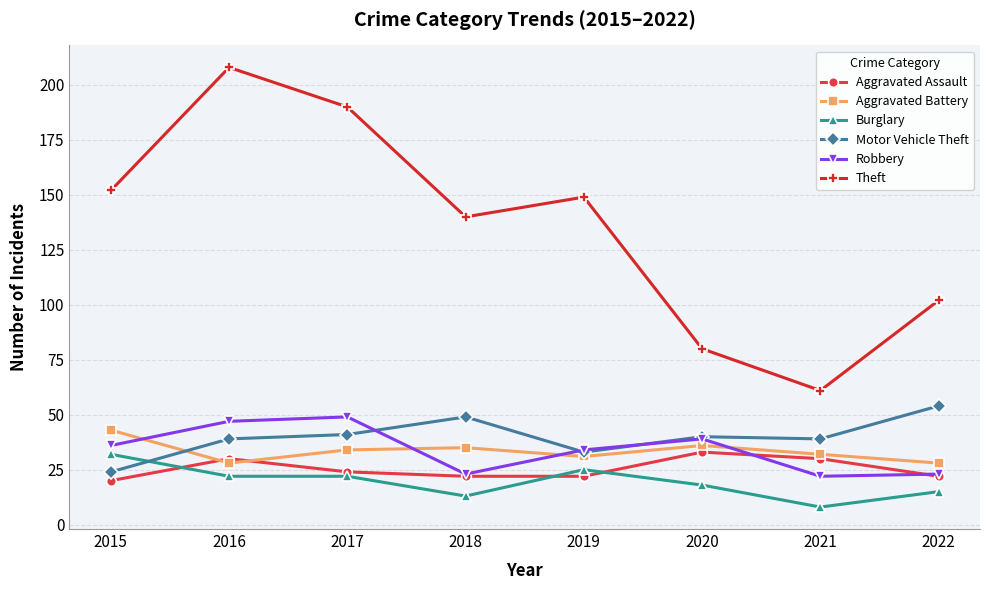

What is the approximate value of Motor Vehicle Theft at 2015?

24